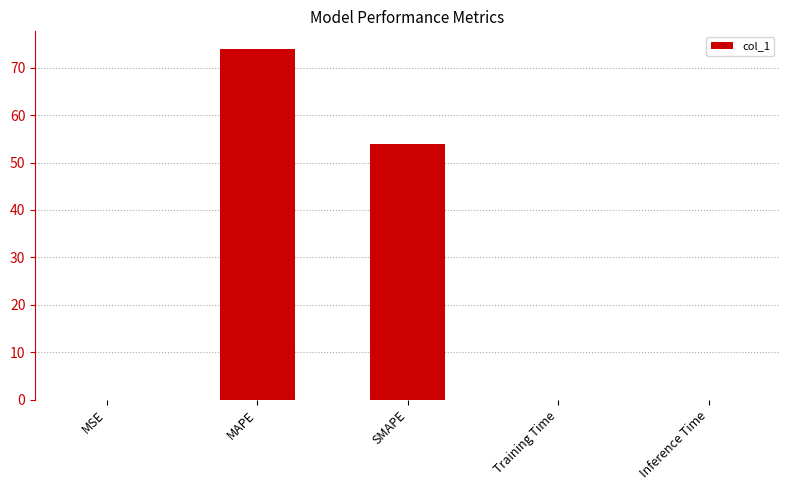

What is the sum of all values?

128.0